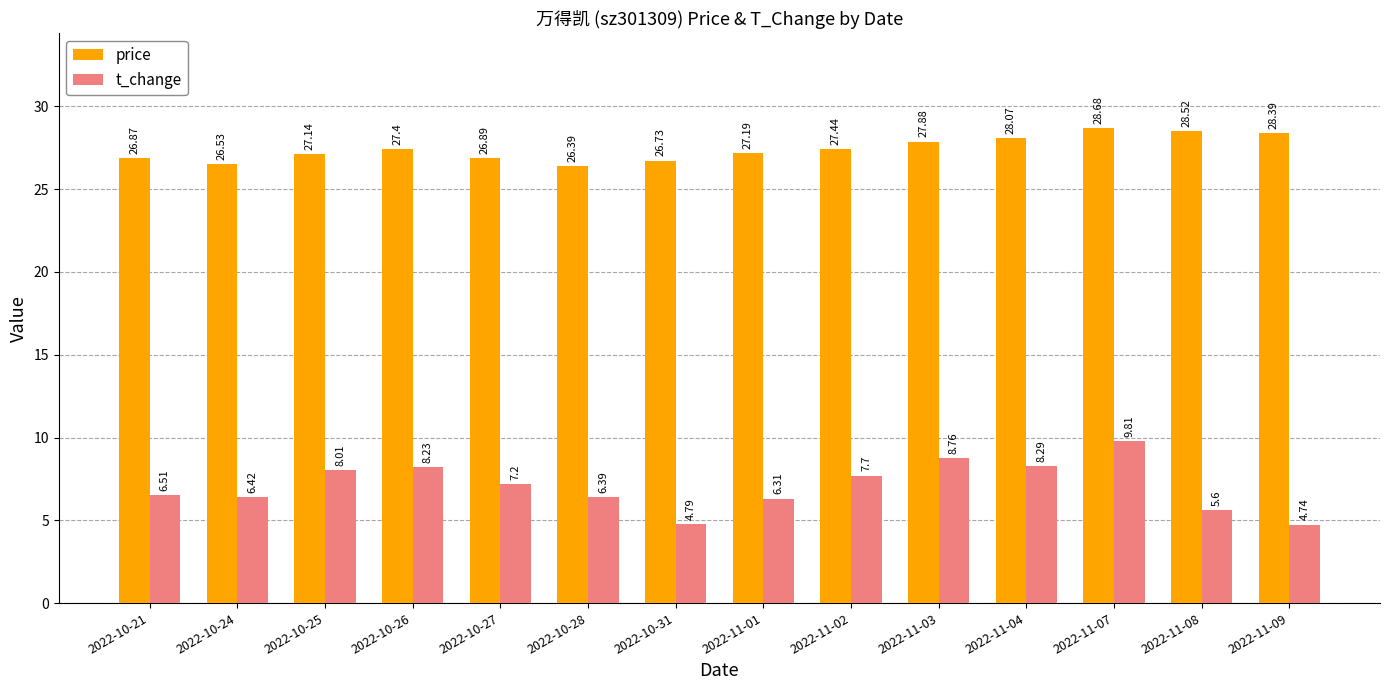

How many bars are there in total?

28